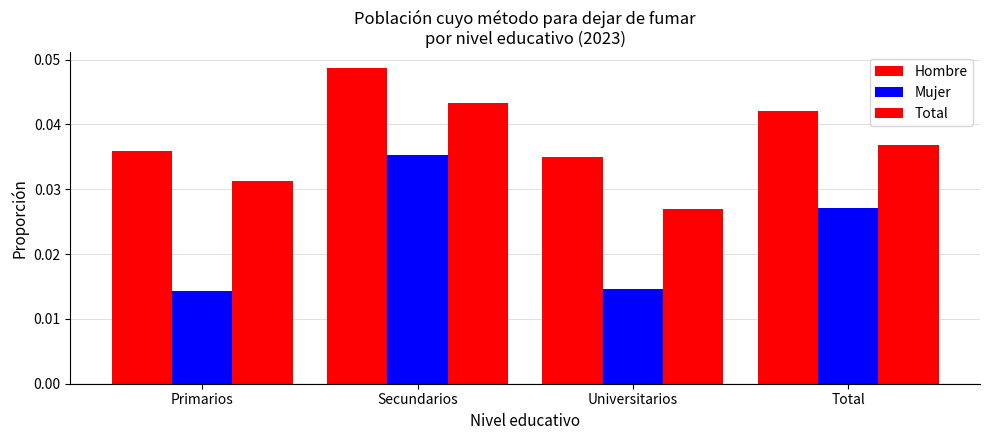

List the series in order of their peak value, highest first.

Hombre, Total, Mujer